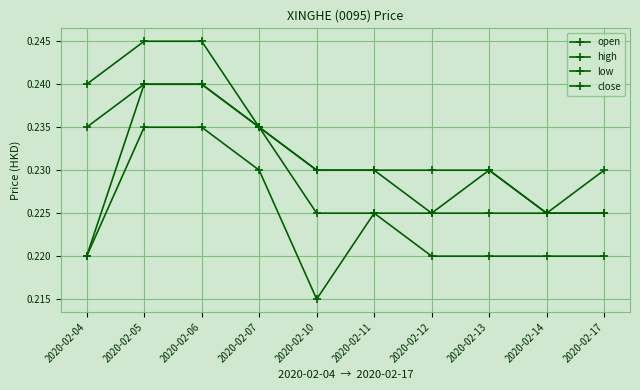

How many lines are shown in the chart?

4